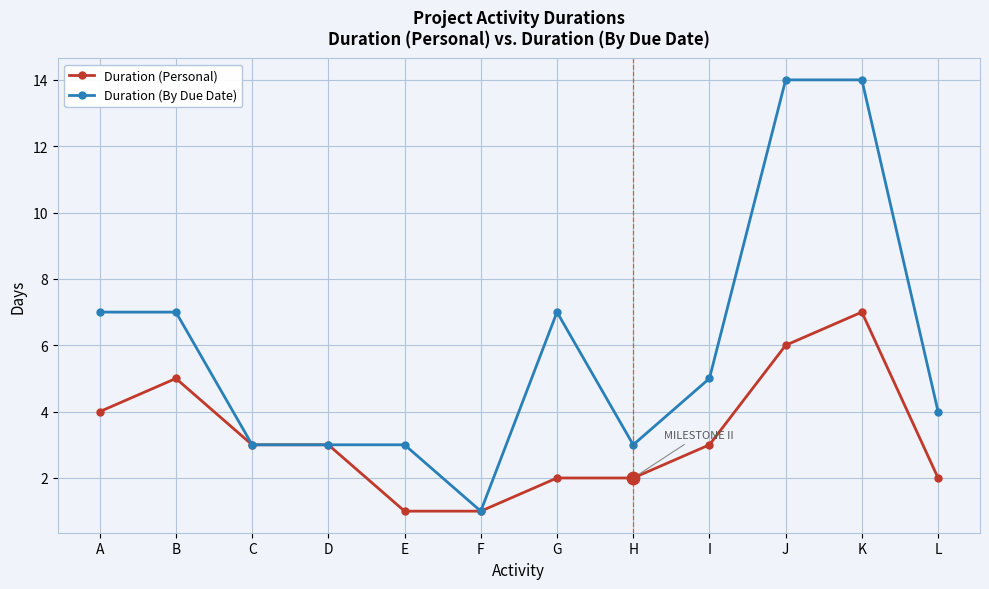

At how many categories does at least one series exceed 2?

11